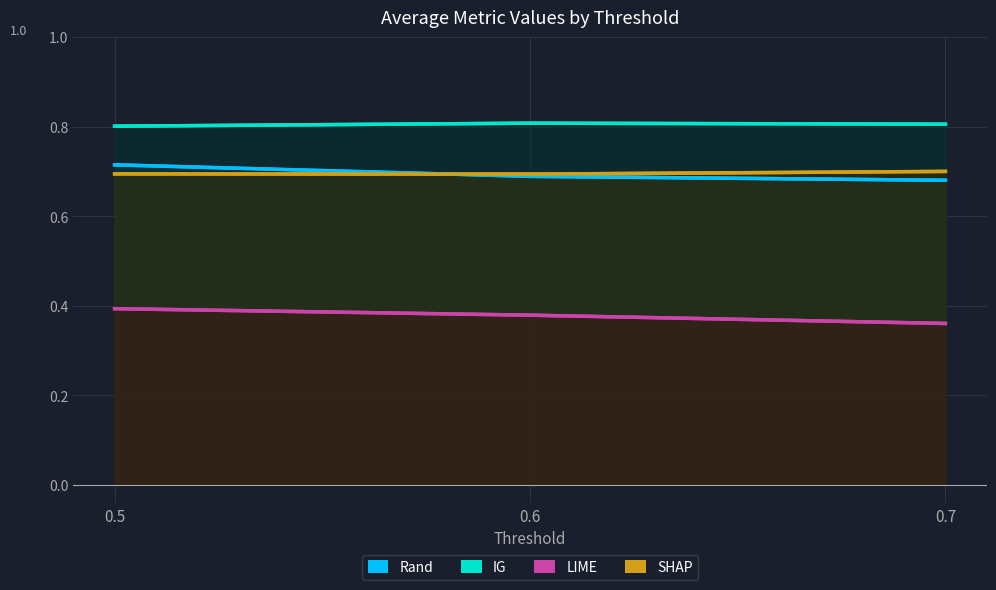

Reading left to right, extract all data points from this chart.

Rand: 0.5=0.7	0.6=0.7	0.7=0.7
IG: 0.5=0.8	0.6=0.8	0.7=0.8
LIME: 0.5=0.4	0.6=0.4	0.7=0.4
SHAP: 0.5=0.7	0.6=0.7	0.7=0.7